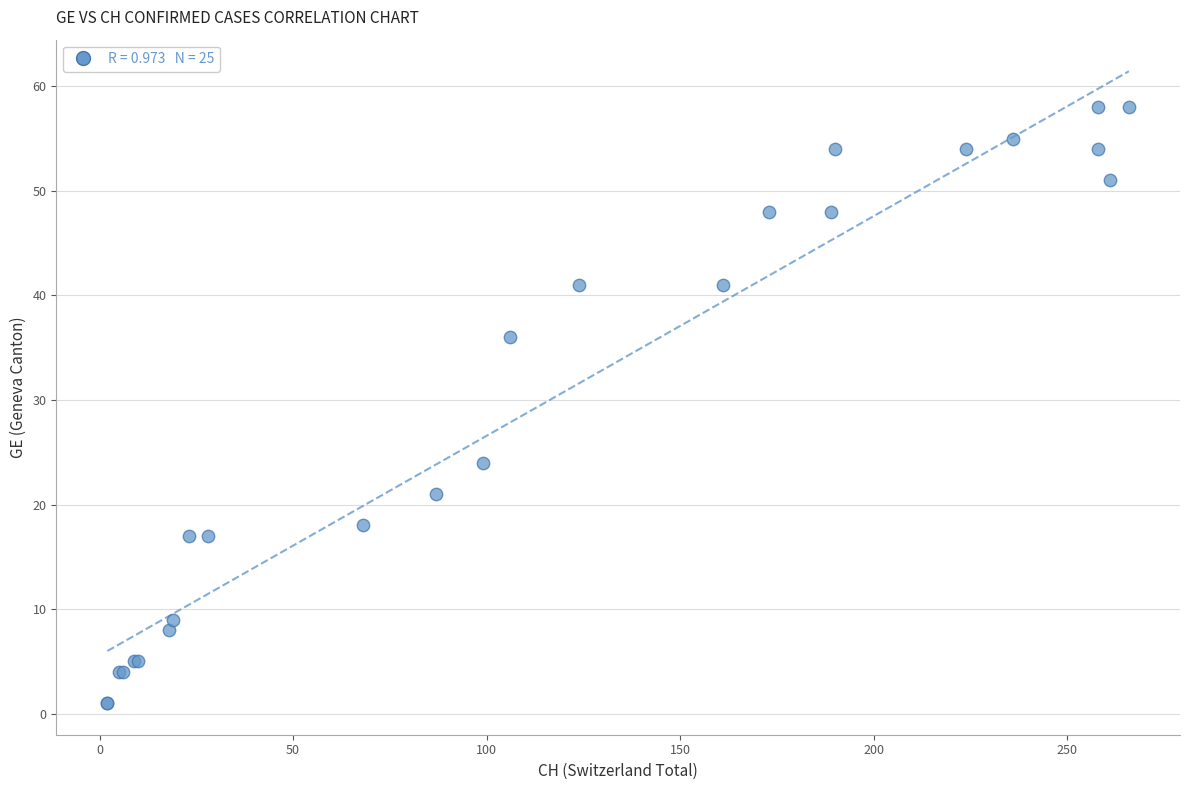

What Y value in the scatter plot is closest to 29?

24